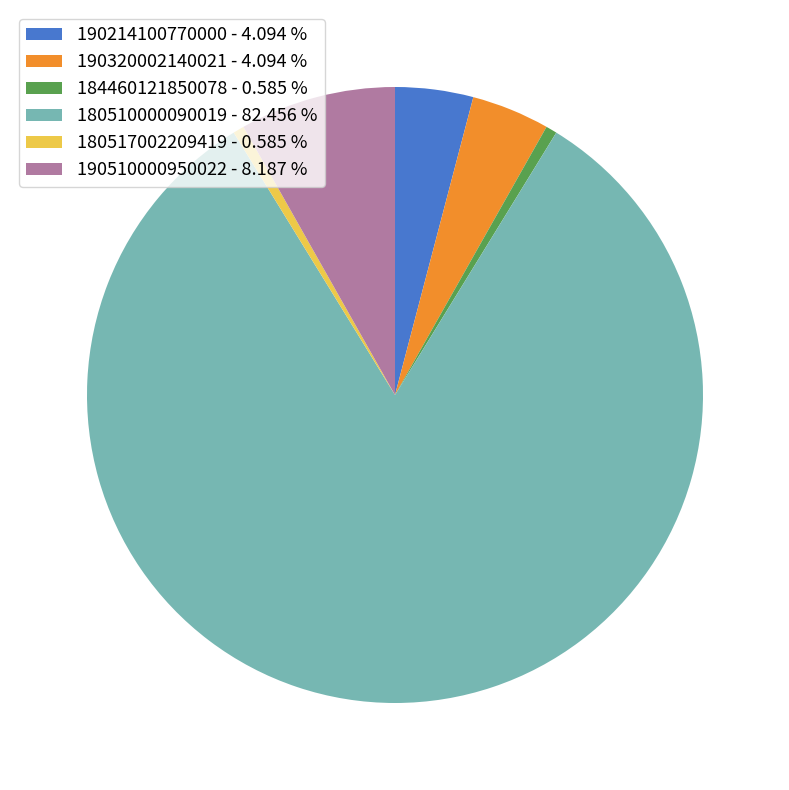

Between 190214100770000 - 4.094 % and 180517002209419 - 0.585 %, which is larger?

190214100770000 - 4.094 %